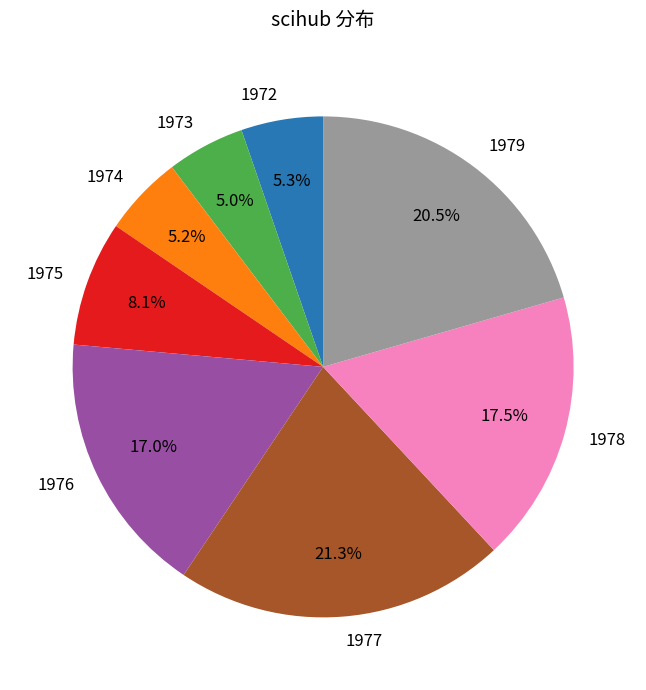

What percentage is the 1976 slice, to the nearest percent?

17%